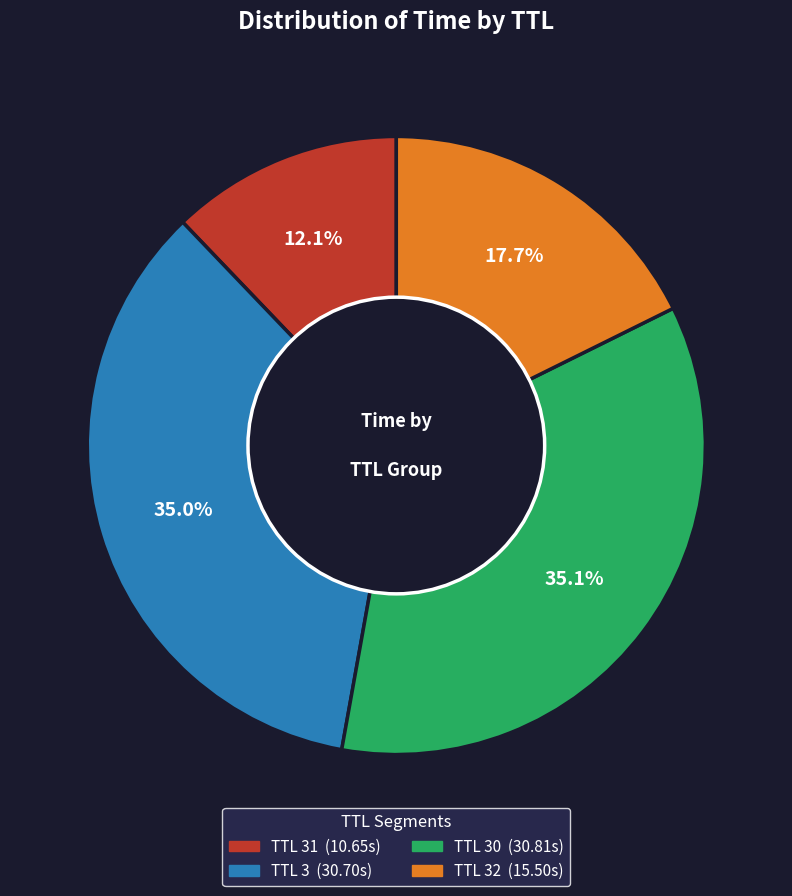

Is there a majority slice in this chart?

No